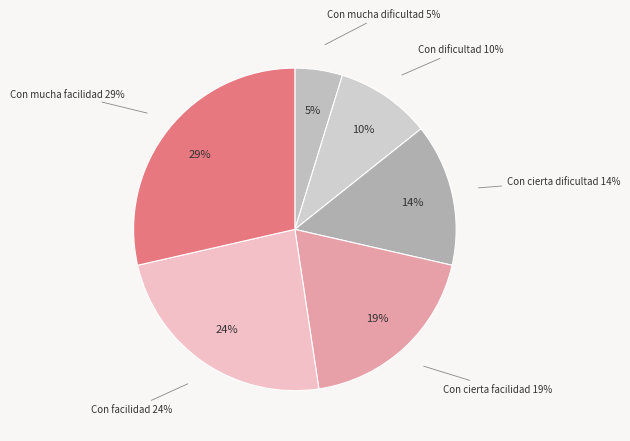

To the nearest percent, what percentage of the pie is Con cierta facilidad?

19%